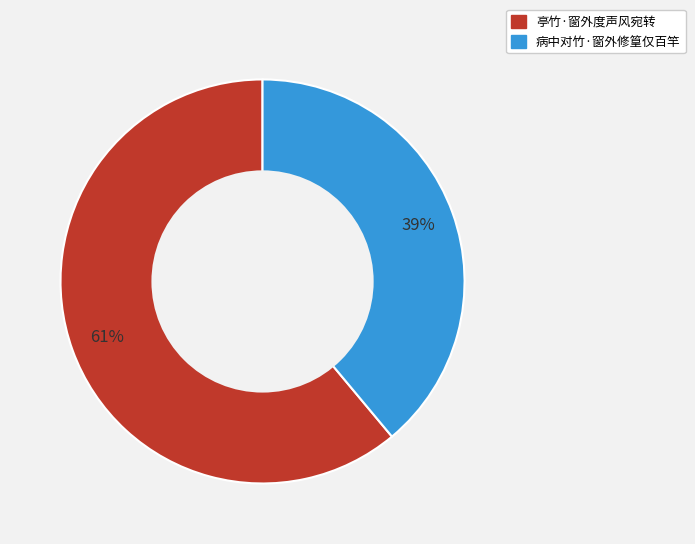

To the nearest percent, what is the difference between the largest and smallest slice percentages?

22%